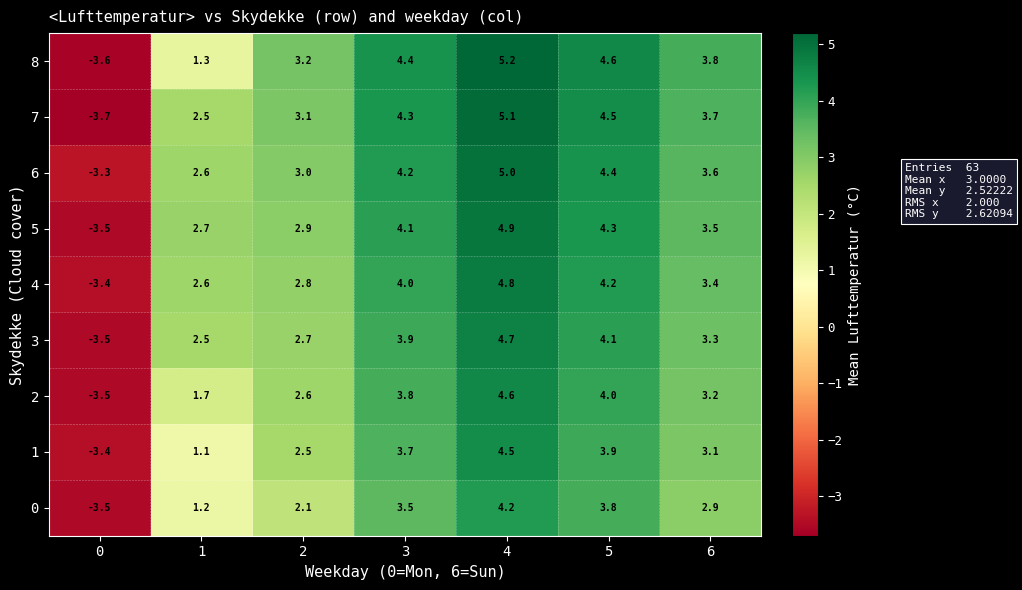

How many values in the 2 series exceed 3?

4